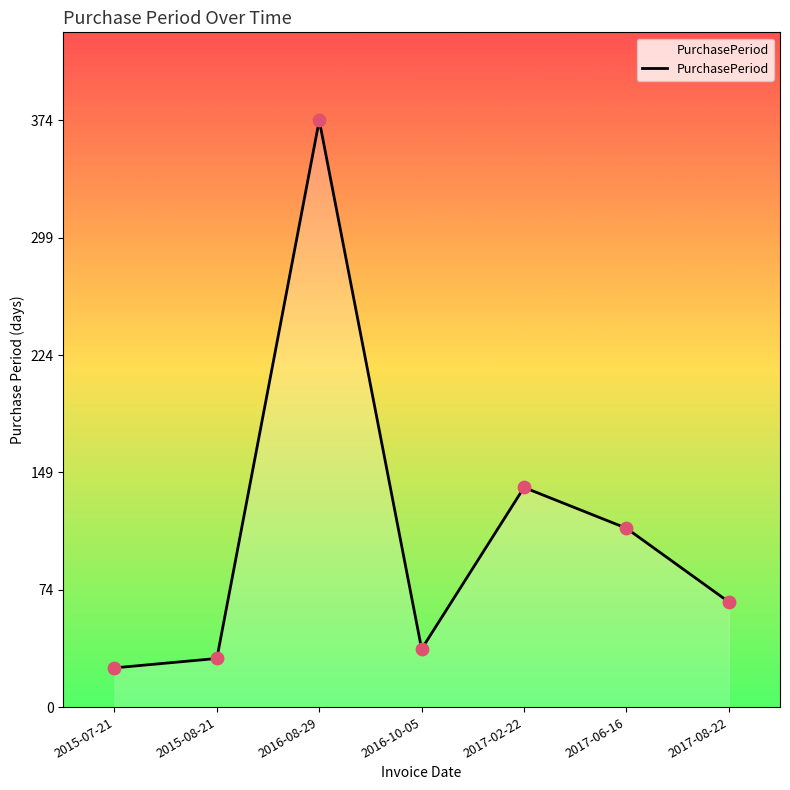

Approximately how many times larger is the value at 2017-02-22 compared to 2015-08-21?

4.5